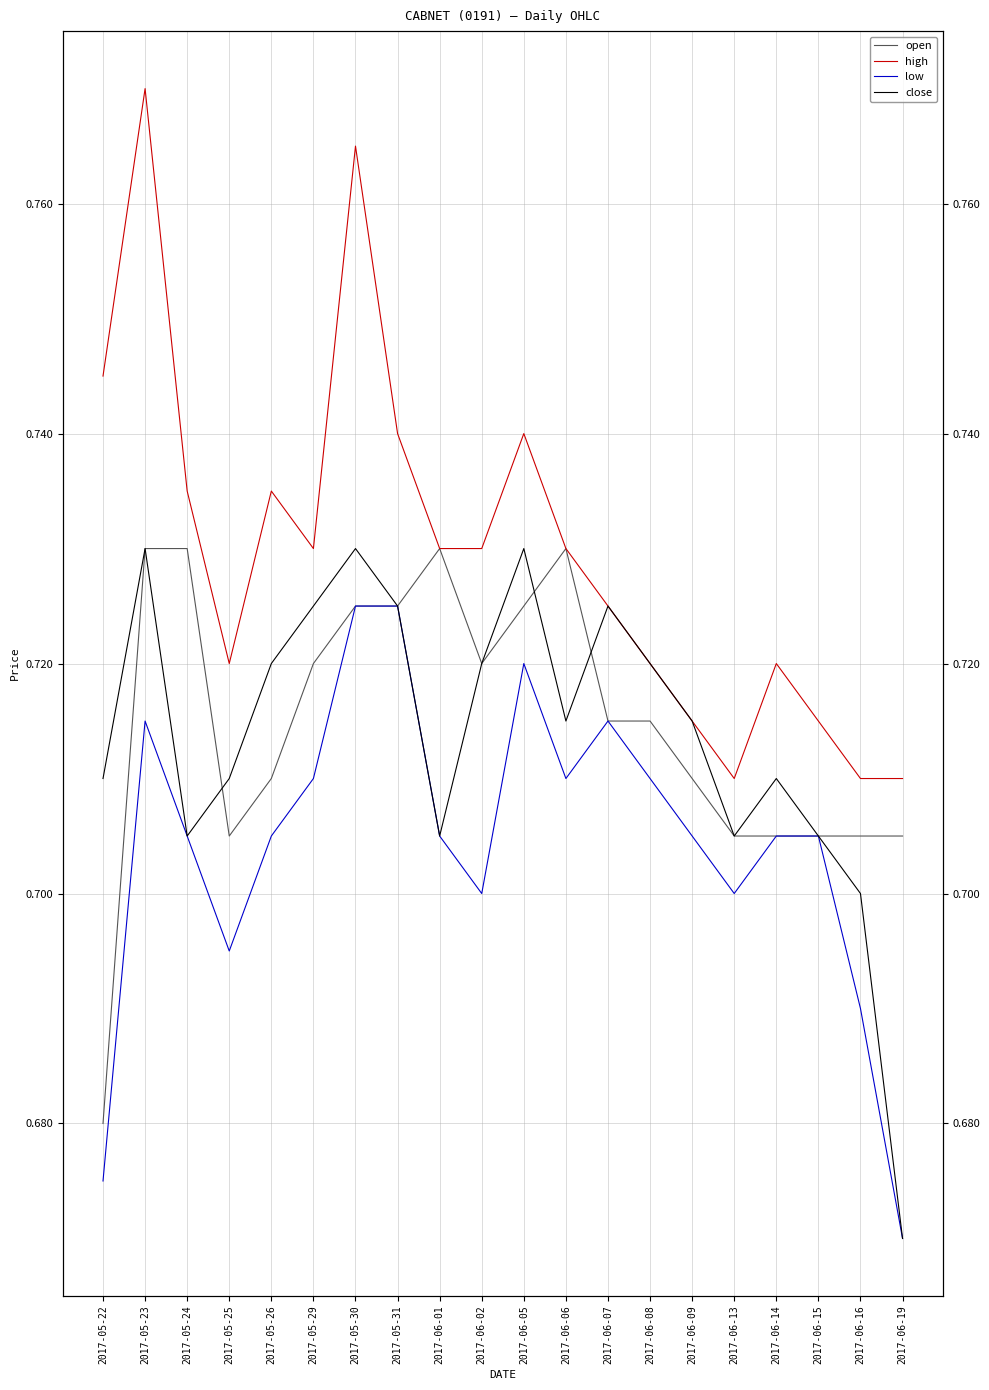

Between 2017-06-13 and 2017-05-22, which is larger?

2017-06-13